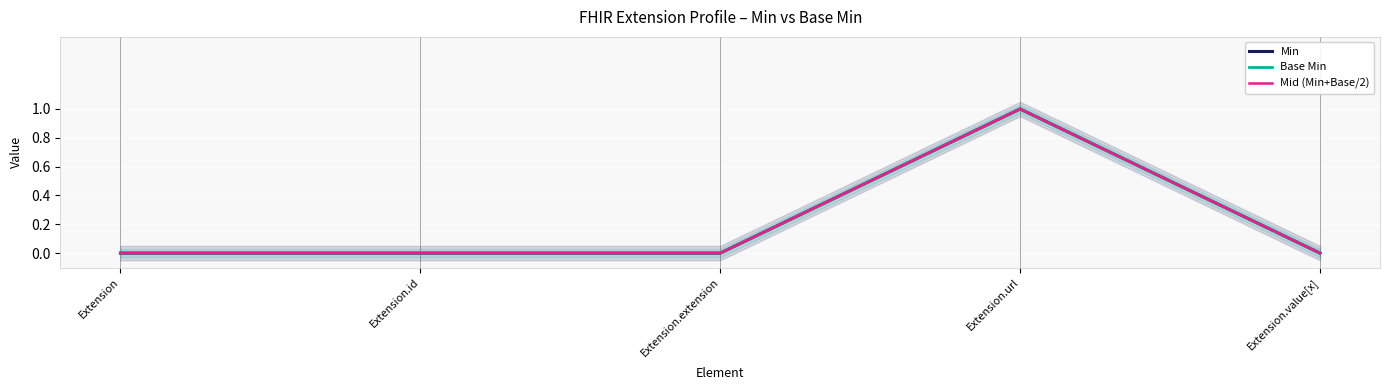

Which has a higher value, Extension.extension or Extension?

Extension.extension